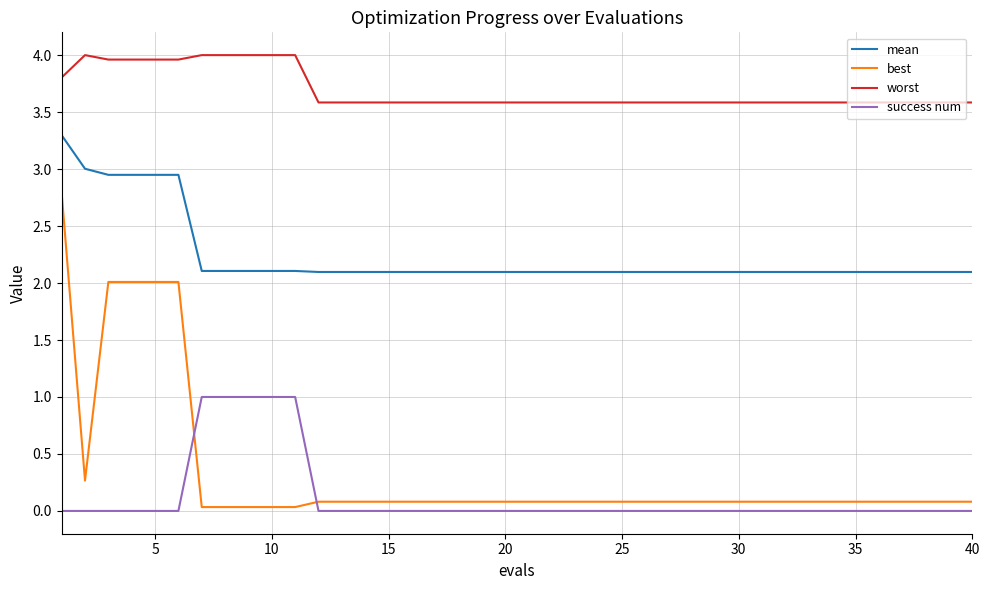

True or false: worst and success num intersect in this chart.

False